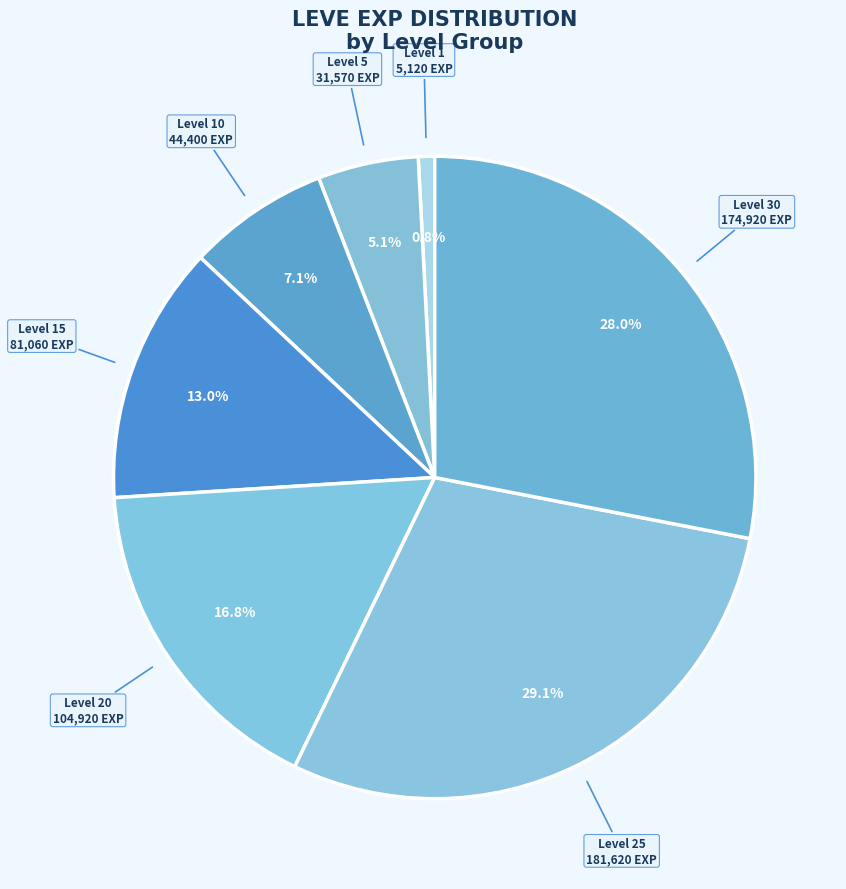

What is the ratio of the value at Level 10 to the value at Level 30?

0.3